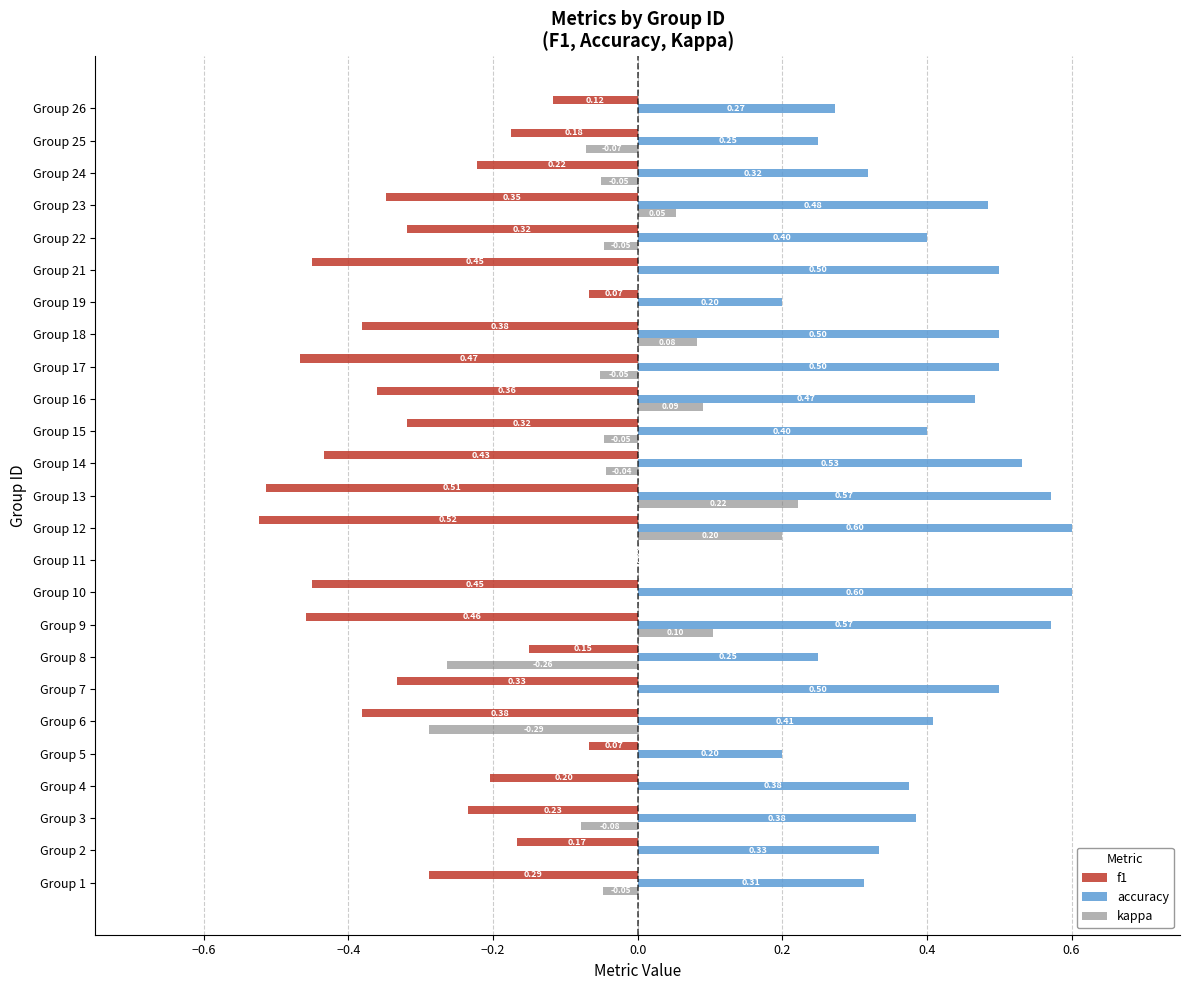

Between Group 14 and Group 15, which series saw the biggest shift?

accuracy